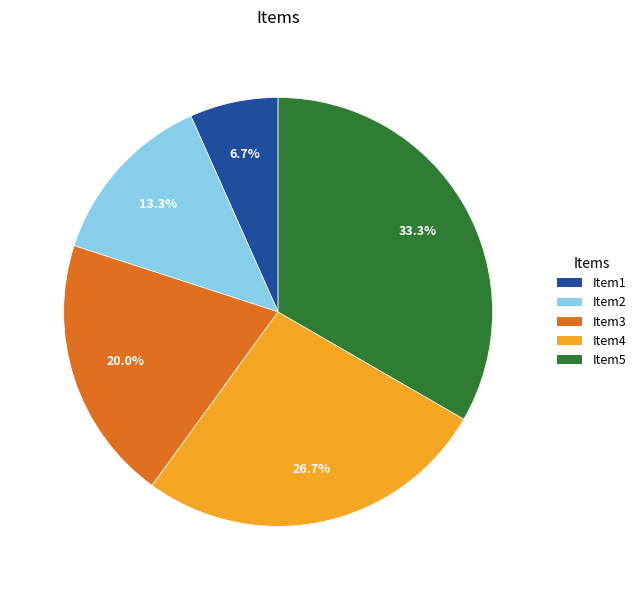

Approximately how many times larger is the value at Item5 compared to Item2?

2.5